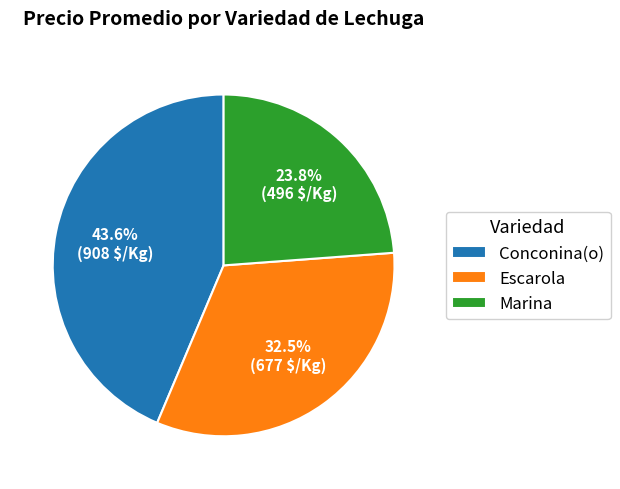

Count the number of slices in the pie.

3